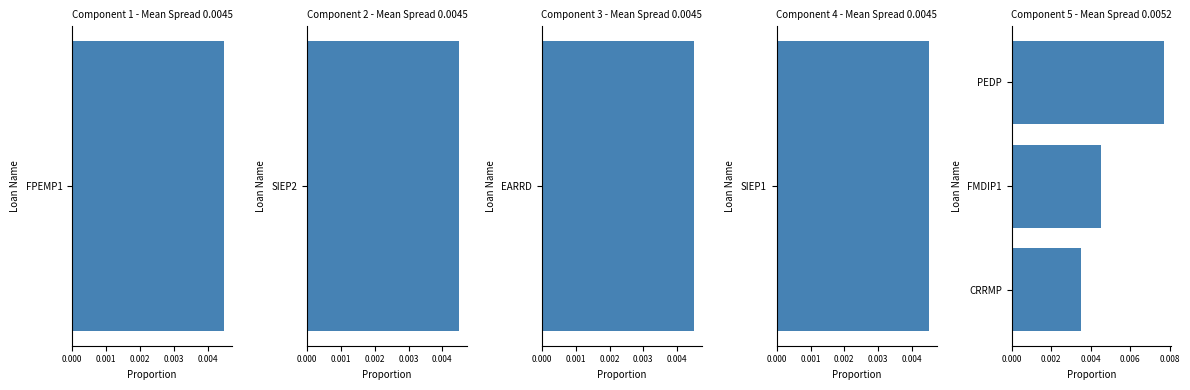

Which has a higher value, PEDP or CRRMP?

PEDP